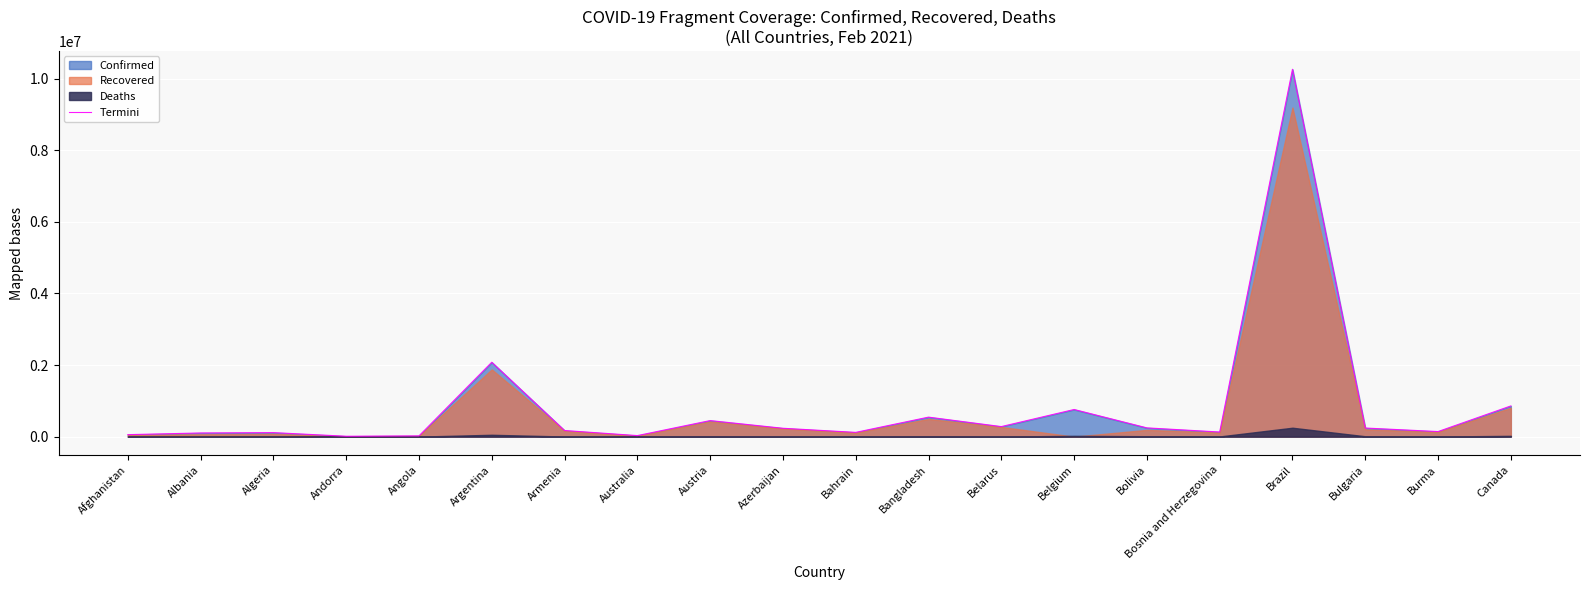

What is the difference between the values at Bulgaria and Burma?

98608